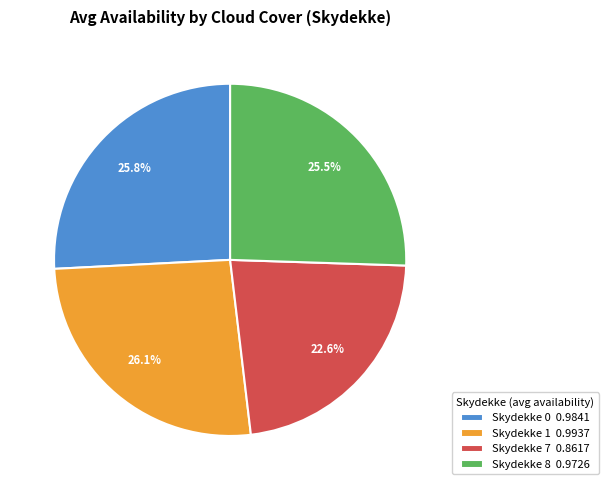

To the nearest percent, what is the average slice percentage?

25%